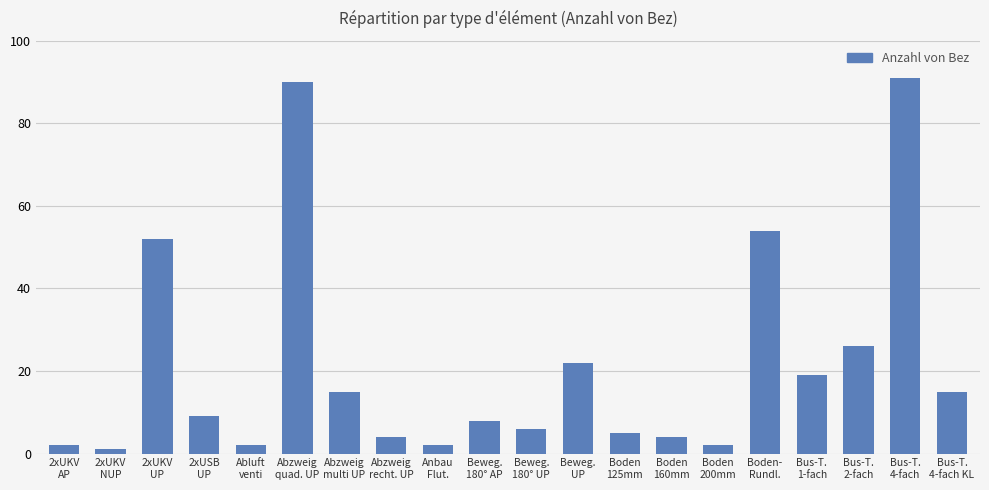

What is the average value?

21